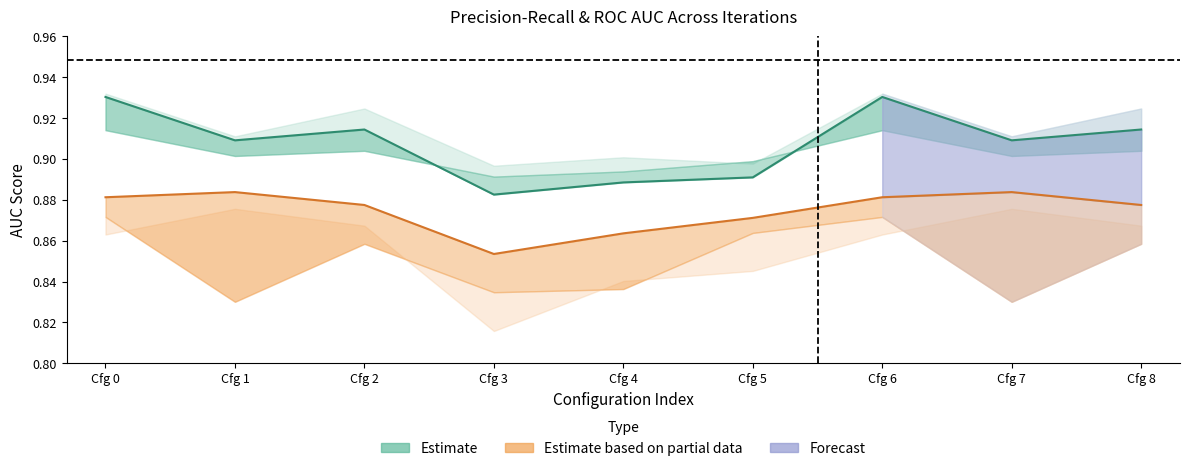

True or false: Estimate (mid) and Partial estimate (mid) cross at least once.

False